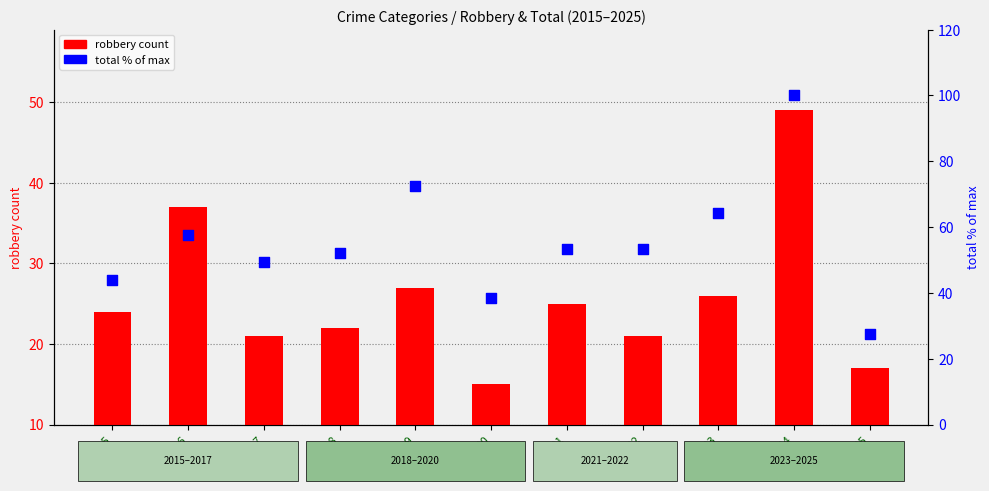

Which series has the largest total across all categories?

total % of max